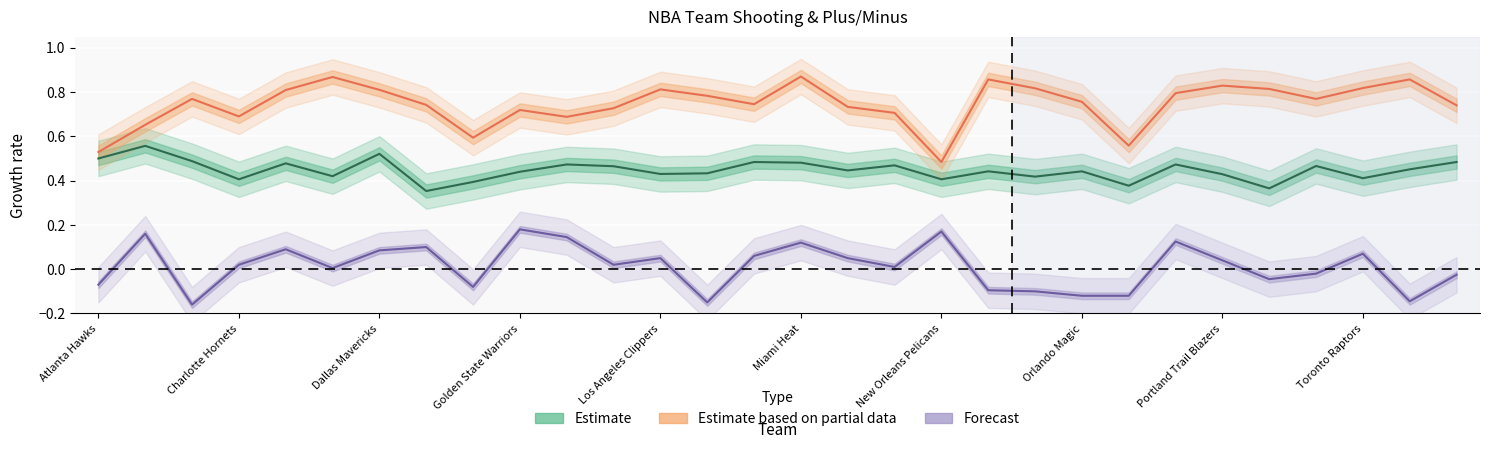

True or false: FG_PCT and FT_PCT cross at least once.

False